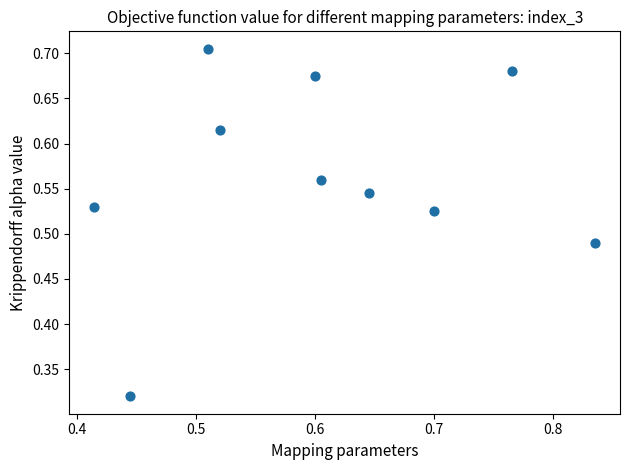

What is the range of Y values (max minus min)?

0.4